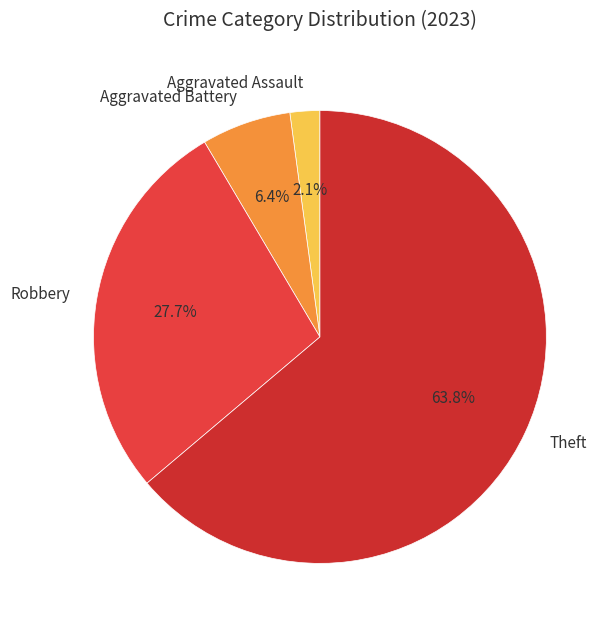

What portion of the pie excludes Aggravated Battery?

93.6%